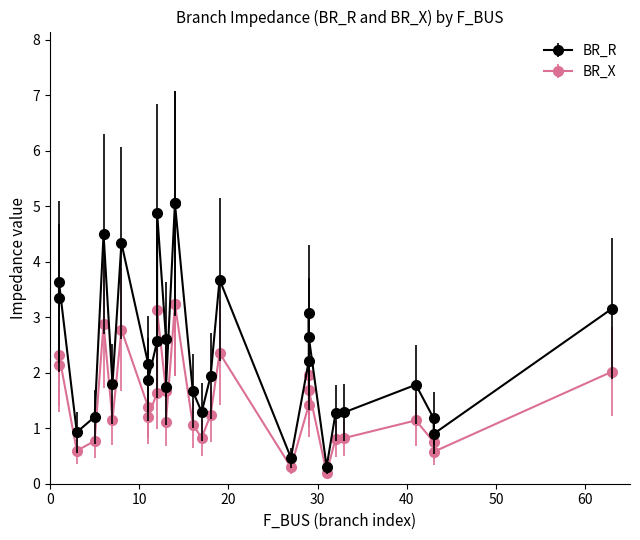

Where is the first local maximum for BR_R?

1